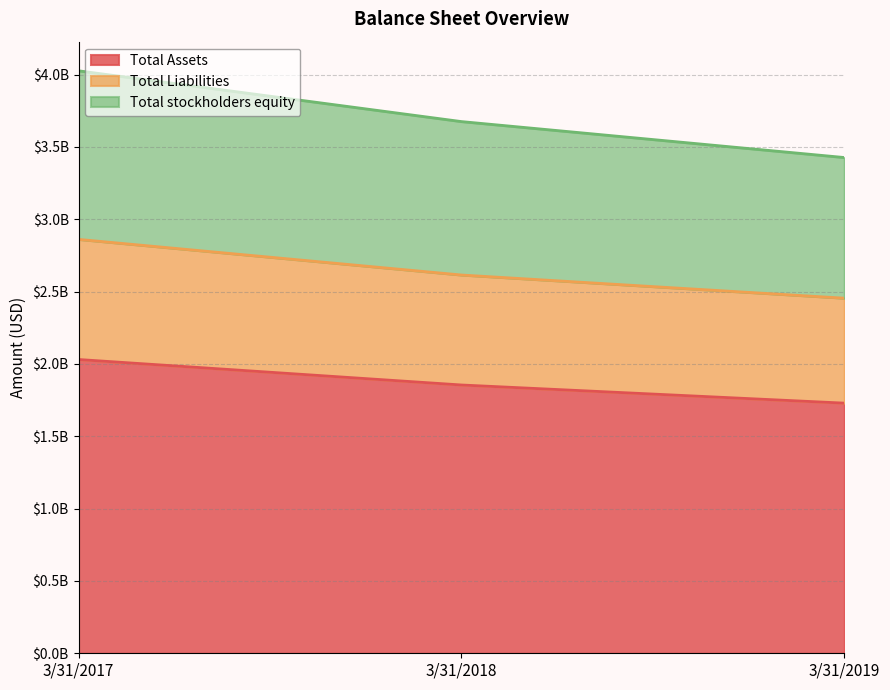

At which label does Total Assets first exceed 1854227000?

3/31/2017